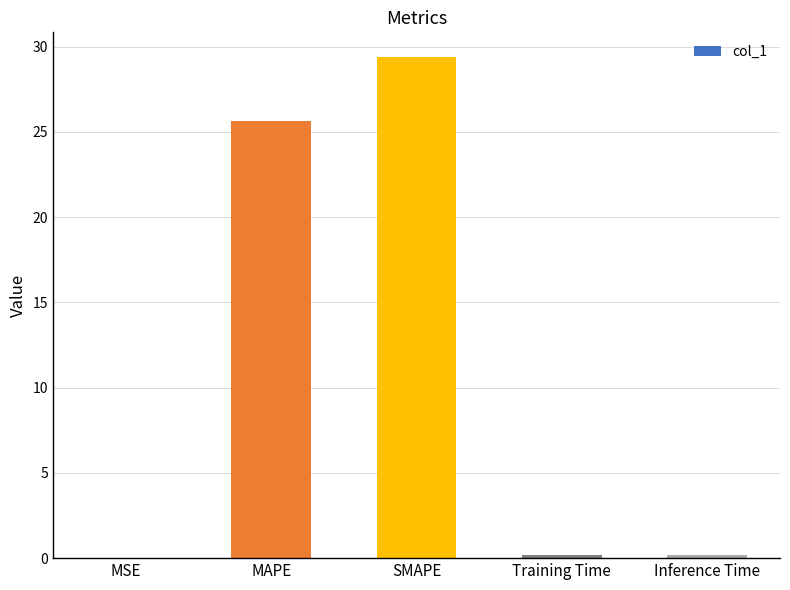

What is the change in value from SMAPE to Inference Time?

-29.2